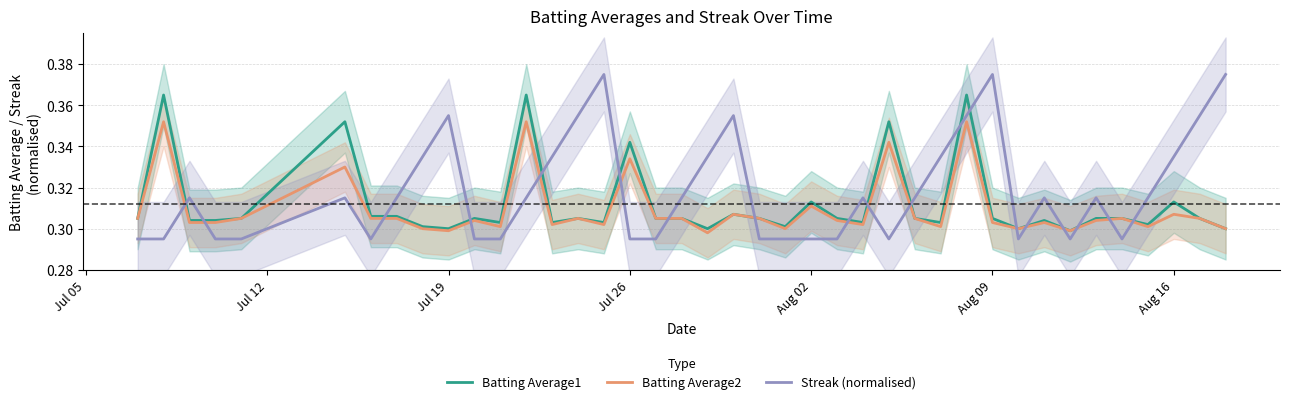

Reading right to left, list all the values displayed in this chart.

Batting Average1: 0.3	0.3	0.3	0.3	0.3	0.3	0.3	0.3	0.3	0.3	0.4	0.3	0.3	0.4	0.3	0.3	0.3	0.3	0.3	0.3	0.3	0.3	0.3	0.3	0.3	0.3	0.3	0.4	0.3	0.3	0.3	0.3	0.3	0.3	0.4	0.3	0.3	0.3	0.4	0.3
Batting Average2: 0.3	0.3	0.3	0.3	0.3	0.3	0.3	0.3	0.3	0.3	0.4	0.3	0.3	0.3	0.3	0.3	0.3	0.3	0.3	0.3	0.3	0.3	0.3	0.3	0.3	0.3	0.3	0.4	0.3	0.3	0.3	0.3	0.3	0.3	0.3	0.3	0.3	0.3	0.4	0.3
Streak (normalised): 0.4	0.4	0.3	0.3	0.3	0.3	0.3	0.3	0.3	0.4	0.4	0.3	0.3	0.3	0.3	0.3	0.3	0.3	0.3	0.4	0.3	0.3	0.3	0.3	0.4	0.4	0.3	0.3	0.3	0.3	0.4	0.3	0.3	0.3	0.3	0.3	0.3	0.3	0.3	0.3